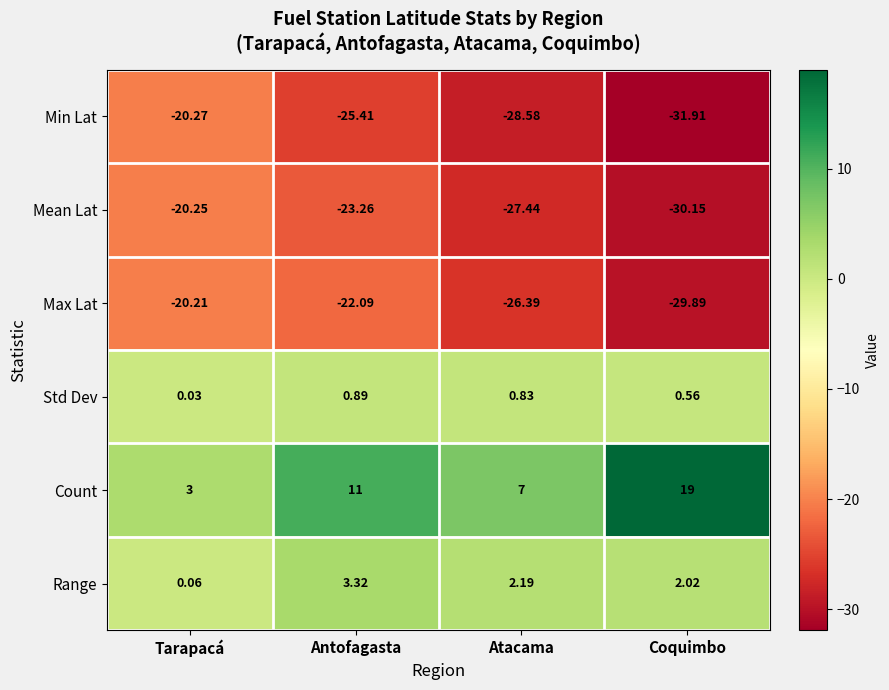

Which label corresponds to the largest value in the chart?

Coquimbo